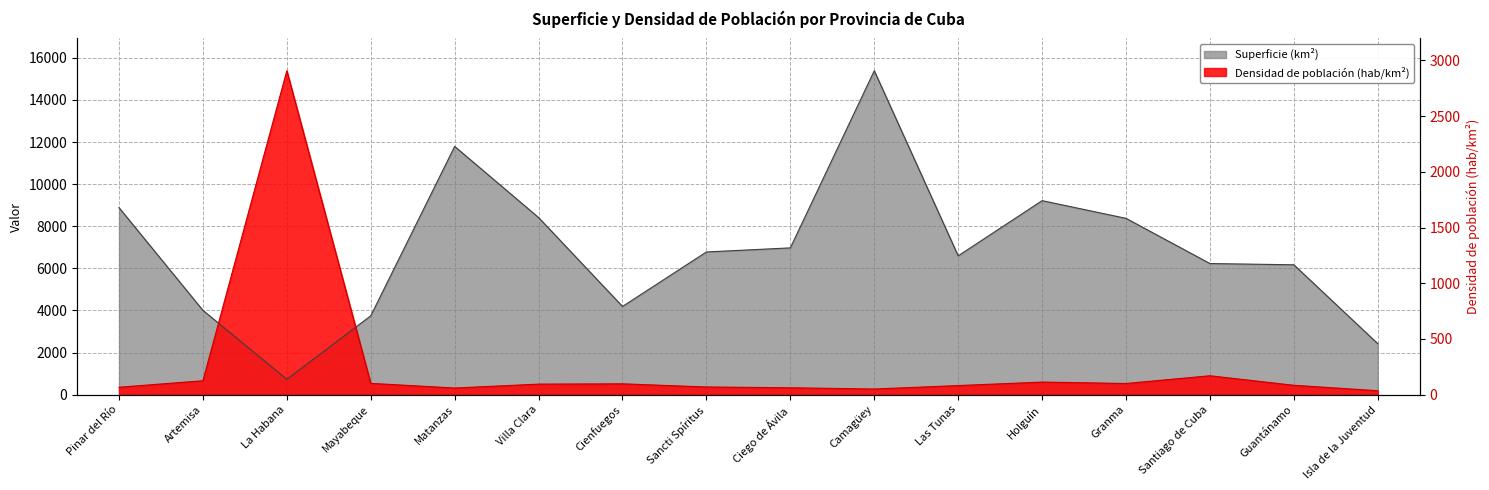

Reading right to left, extract all data points from this chart.

35.0	83.6	169.2	99.8	112.6	81.2	50.2	61.5	68.6	96.9	94.2	59.3	101.1	2907.4	124.5	66.2